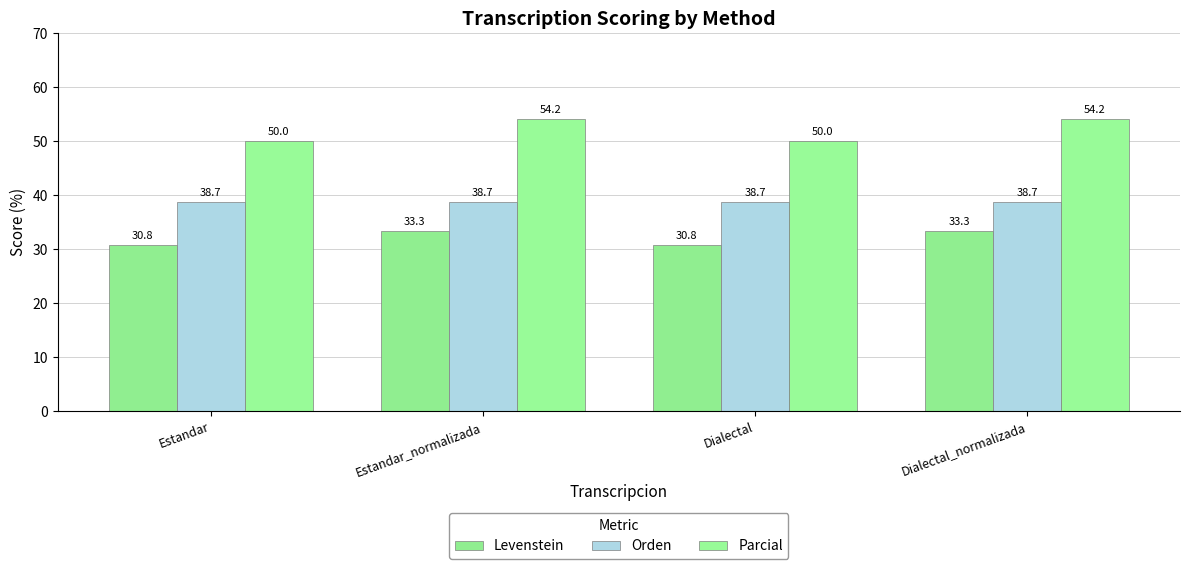

True or false: Orden has a value of 17.7 at Dialectal_normalizada.

False